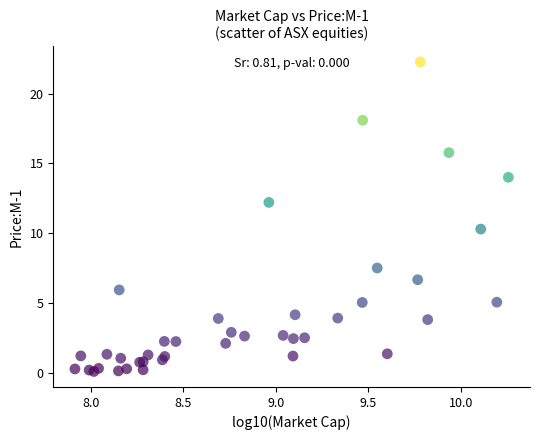

What Y value in the scatter plot is closest to 11?

10.3